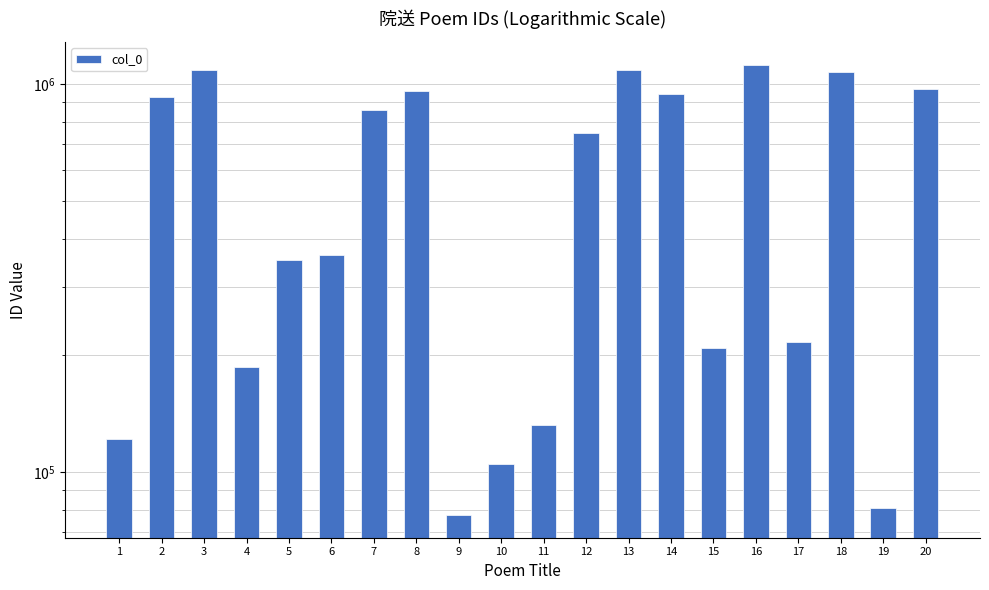

Reading right to left, list all the values displayed in this chart.

20=975002	19=80705	18=1078726	17=216123	16=1124387	15=208981	14=944137	13=1088623	12=750872	11=132130	10=105223	9=77493	8=960606	7=858123	6=362688	5=352040	4=187222	3=1088622	2=928991	1=121794